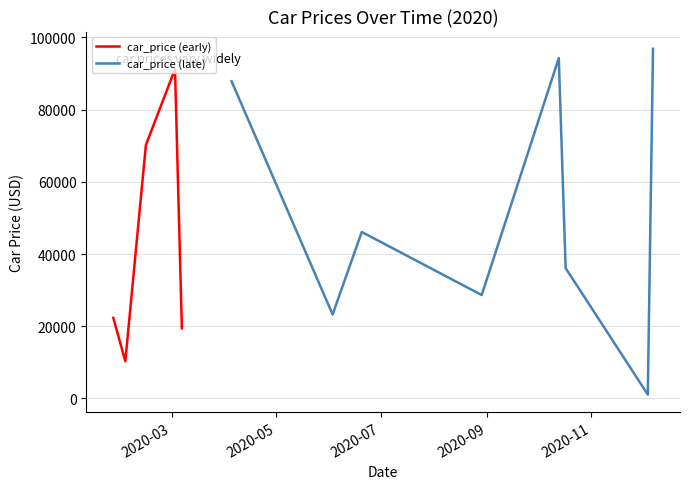

Approximately how many times larger is the value at 2020-03-03 compared to 2020-04-05?

1.0